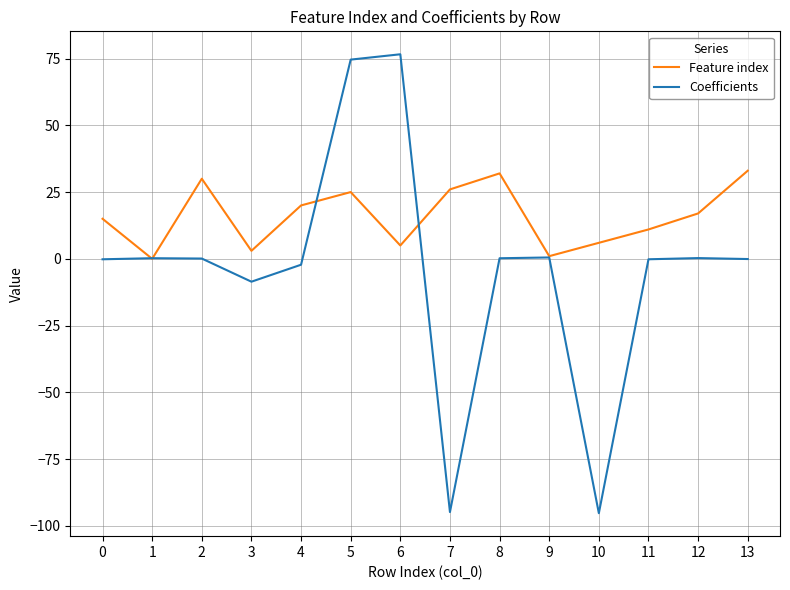

True or false: Feature index has more than 1 points higher than both neighbors.

True